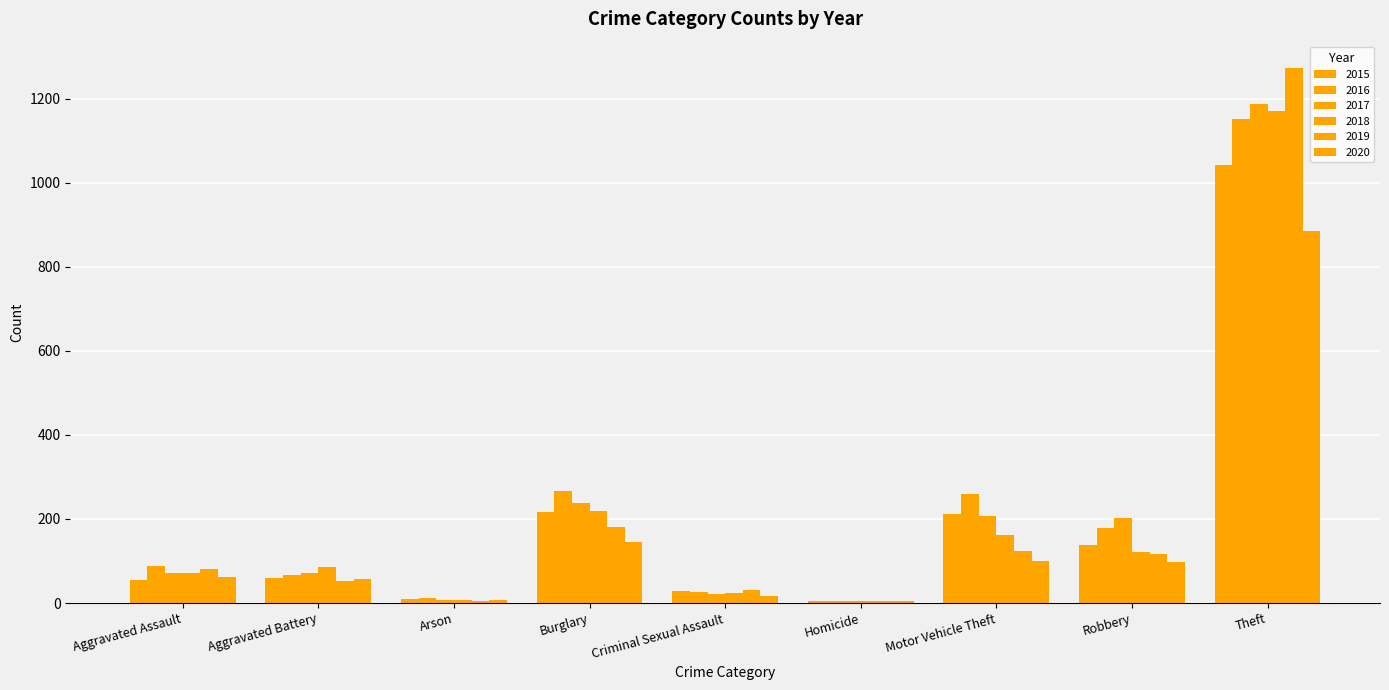

Reading right to left, list all the values displayed in this chart.

2015: Theft=1041	Robbery=139	Motor Vehicle Theft=212	Homicide=5	Criminal Sexual Assault=29	Burglary=216	Arson=10	Aggravated Battery=60	Aggravated Assault=56
2016: Theft=1151	Robbery=178	Motor Vehicle Theft=259	Homicide=4	Criminal Sexual Assault=26	Burglary=266	Arson=12	Aggravated Battery=66	Aggravated Assault=88
2017: Theft=1188	Robbery=202	Motor Vehicle Theft=208	Homicide=4	Criminal Sexual Assault=22	Burglary=237	Arson=7	Aggravated Battery=71	Aggravated Assault=72
2018: Theft=1170	Robbery=121	Motor Vehicle Theft=163	Homicide=4	Criminal Sexual Assault=24	Burglary=218	Arson=7	Aggravated Battery=86	Aggravated Assault=72
2019: Theft=1272	Robbery=116	Motor Vehicle Theft=123	Homicide=4	Criminal Sexual Assault=31	Burglary=182	Arson=5	Aggravated Battery=53	Aggravated Assault=80
2020: Theft=884	Robbery=97	Motor Vehicle Theft=99	Homicide=5	Criminal Sexual Assault=16	Burglary=146	Arson=7	Aggravated Battery=57	Aggravated Assault=62